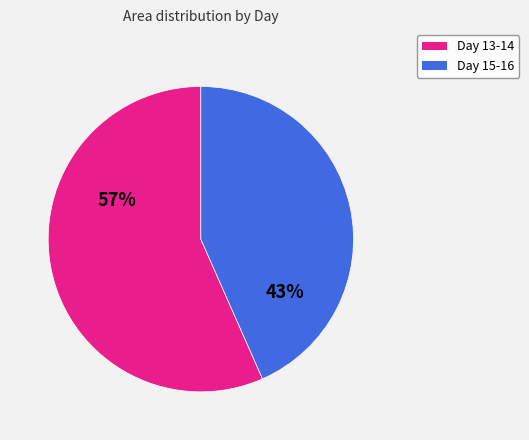

Is there any slice that represents more than half of the pie?

Yes